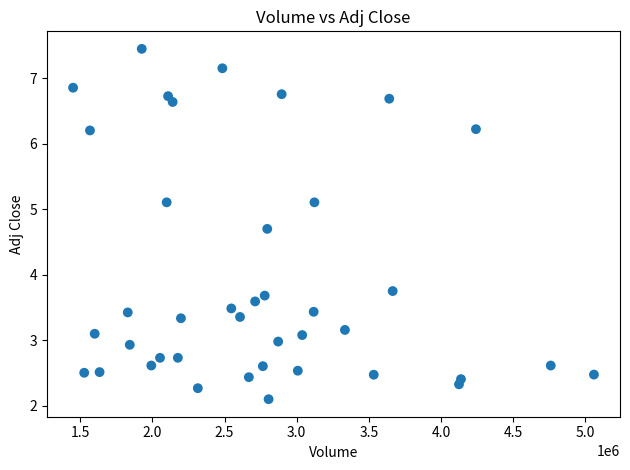

What is the range of X values (max minus min)?

3609000.0